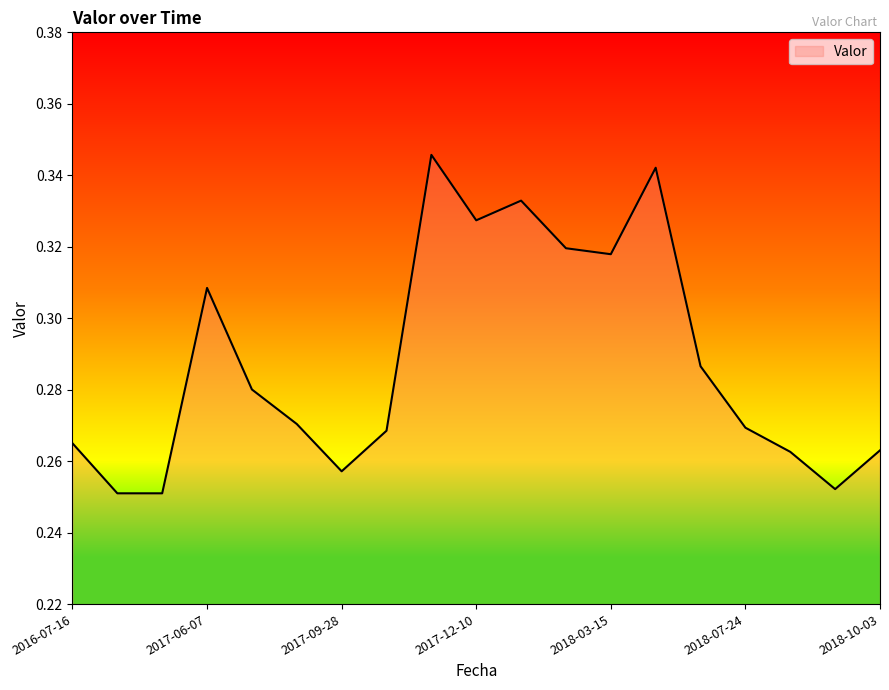

Rank the categories by value from highest to lowest.

2017-11-30, 2018-05-08, 2018-01-31, 2017-12-10, 2018-02-04, 2018-03-15, 2017-06-07, 2018-06-27, 2017-07-16, 2017-08-17, 2018-07-24, 2017-10-01, 2016-07-16, 2018-10-03, 2018-08-24, 2017-09-28, 2018-09-13, 2016-08-31, 2016-09-01